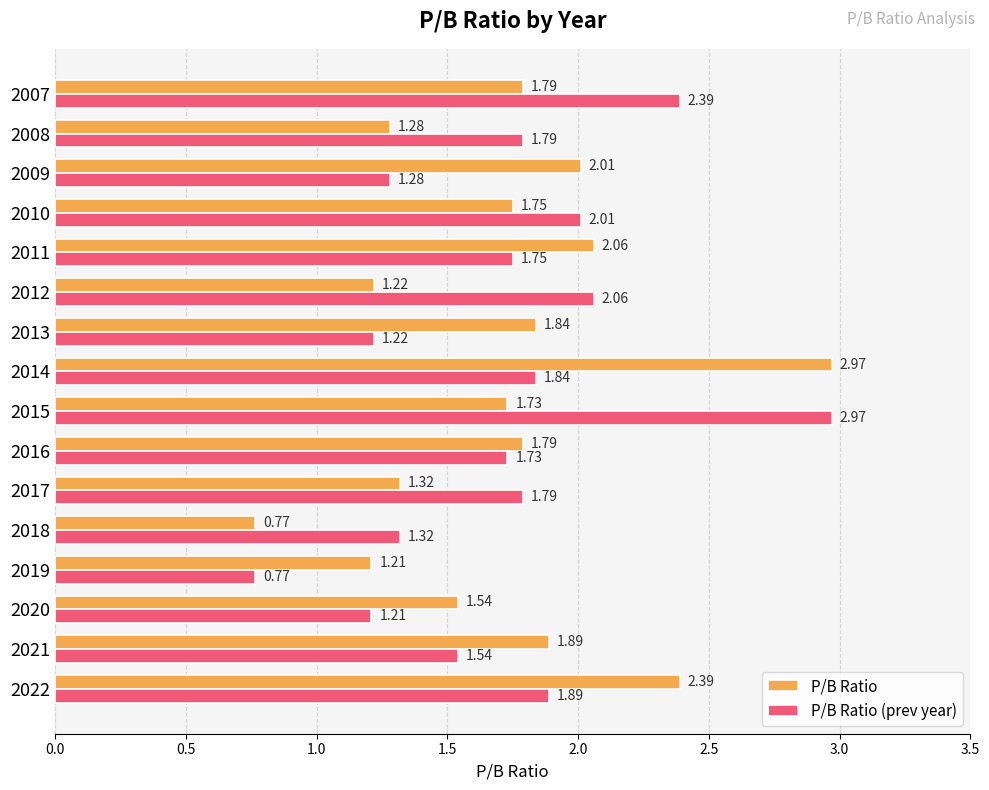

Rank the series at 2011 from lowest to highest value.

P/B Ratio (prev year), P/B Ratio